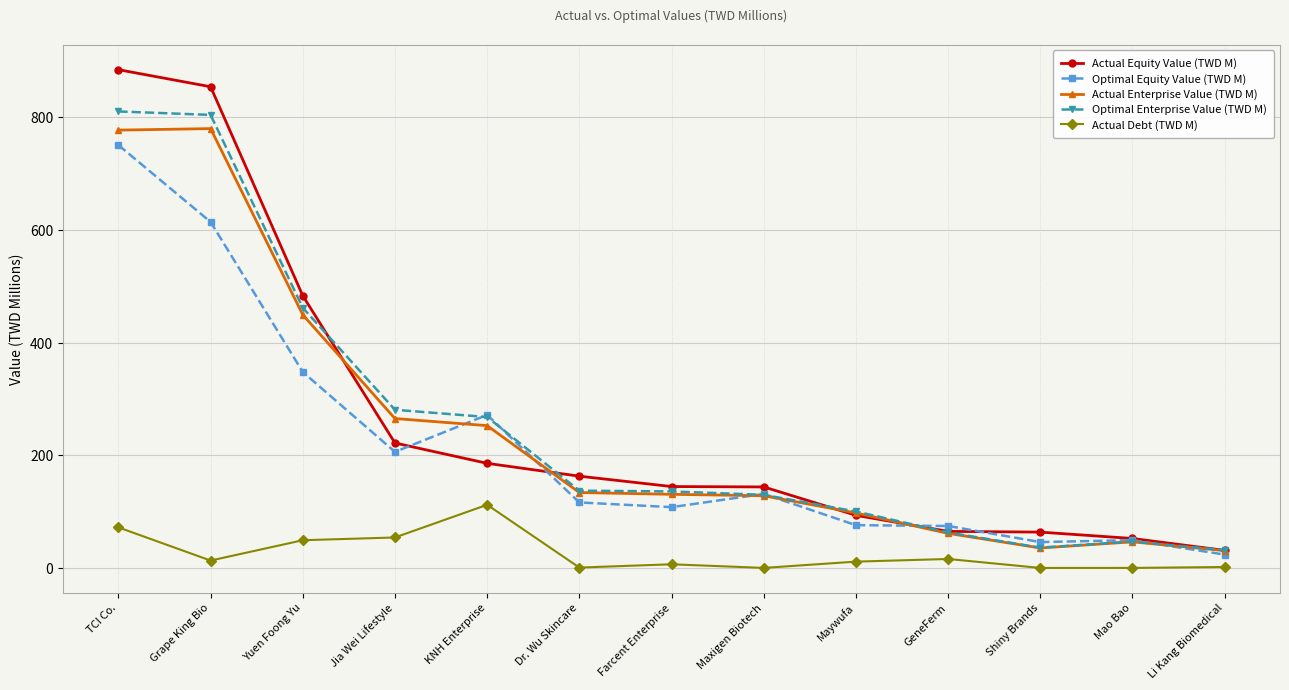

At which category is the sum across all series the highest?

TCI Co.